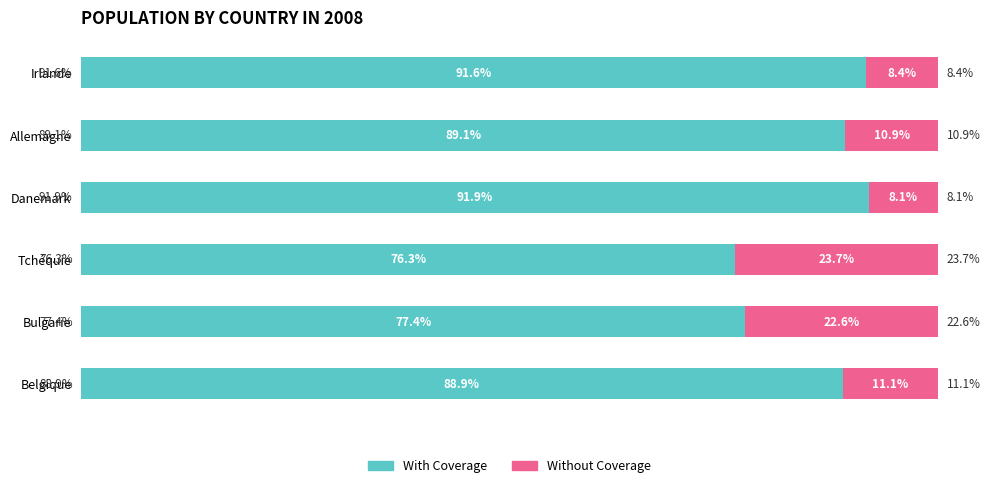

At which label does With Coverage reach its peak?

Danemark